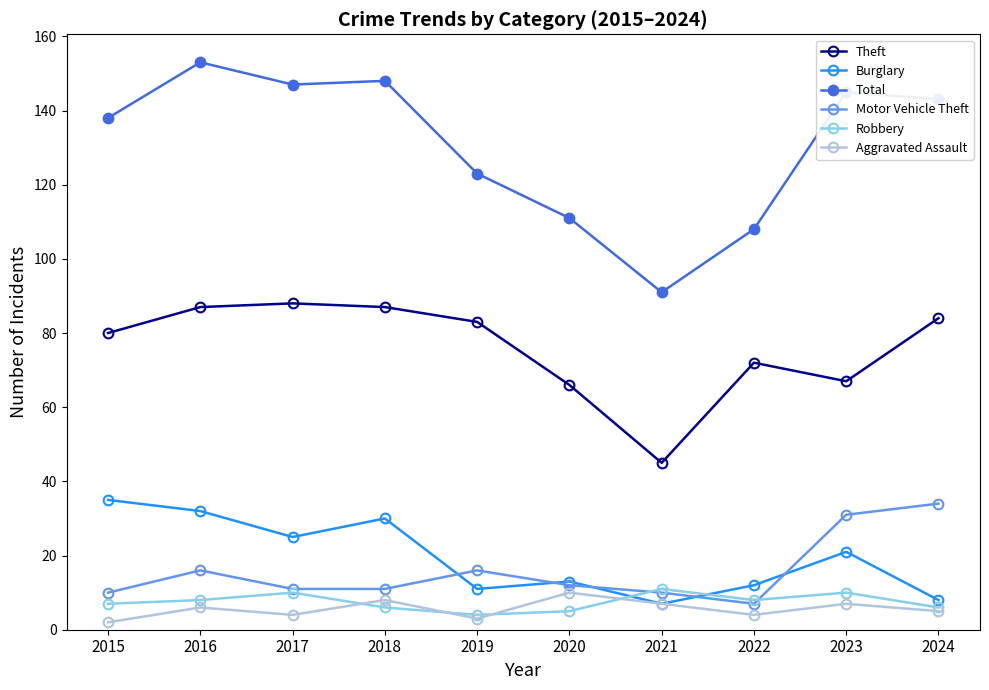

At which category does Burglary reach its first local valley?

2017